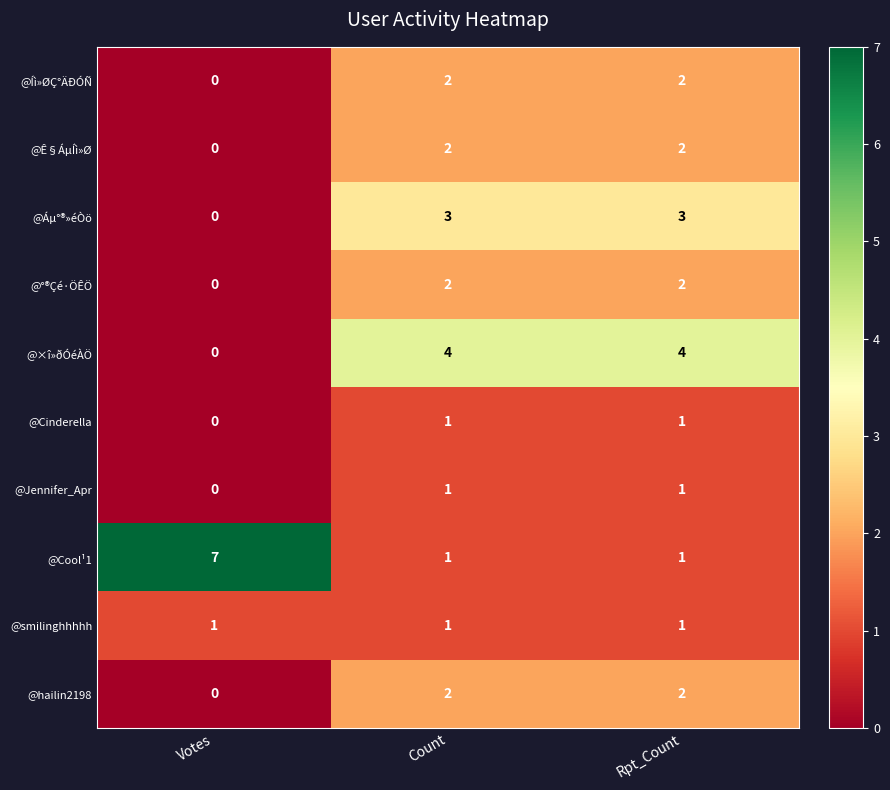

True or false: @Cool¹1 has a value of 2 at Votes.

False